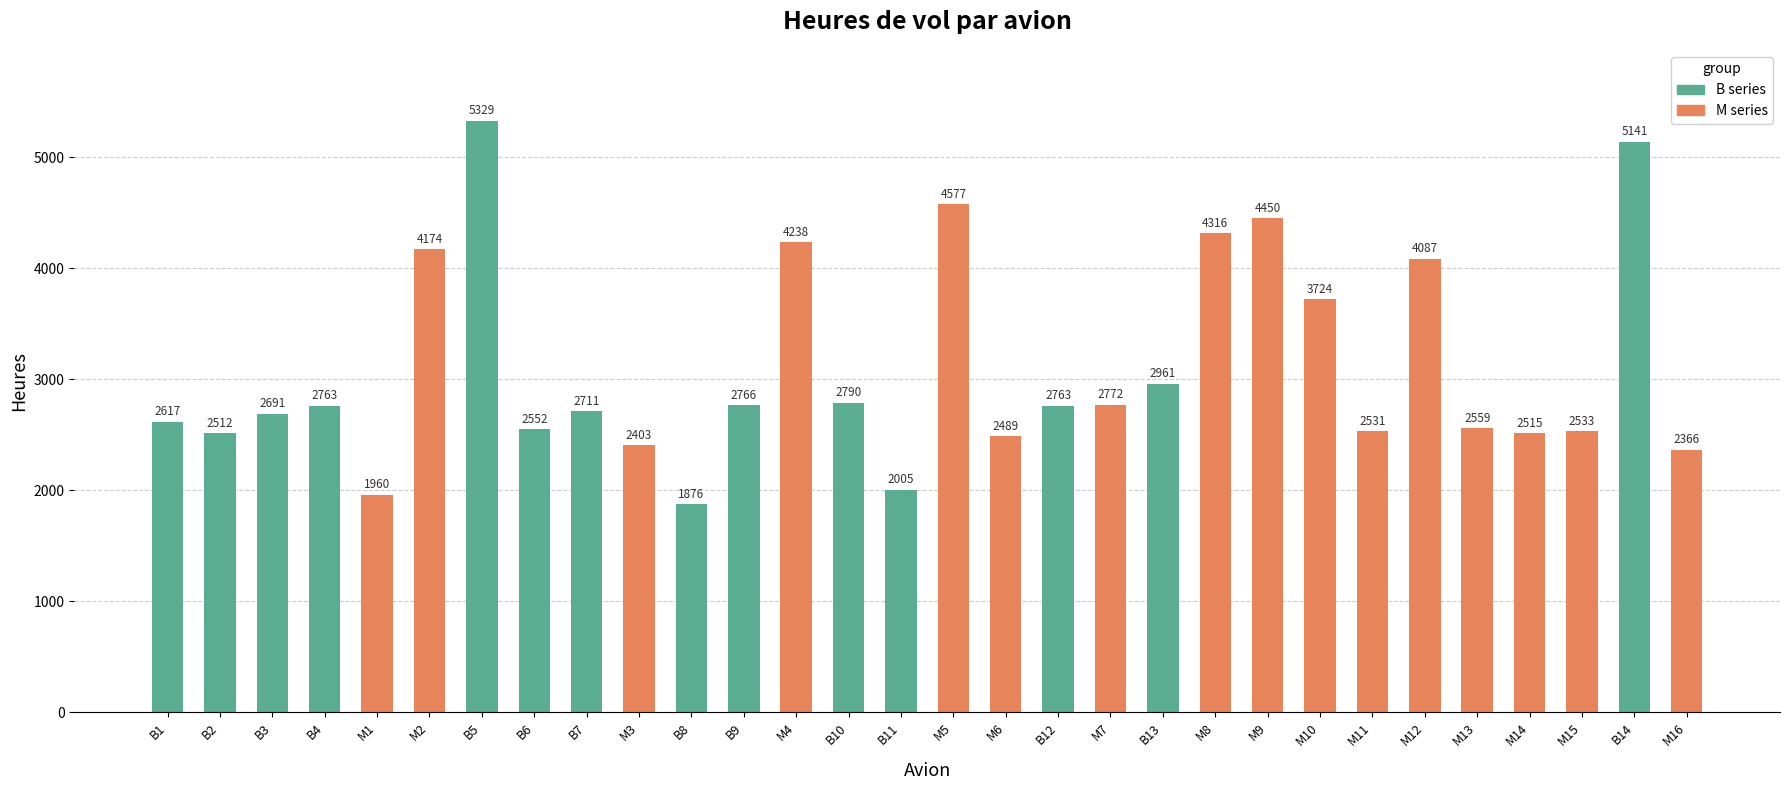

What is the sum of the values at B1 and B13?

5578